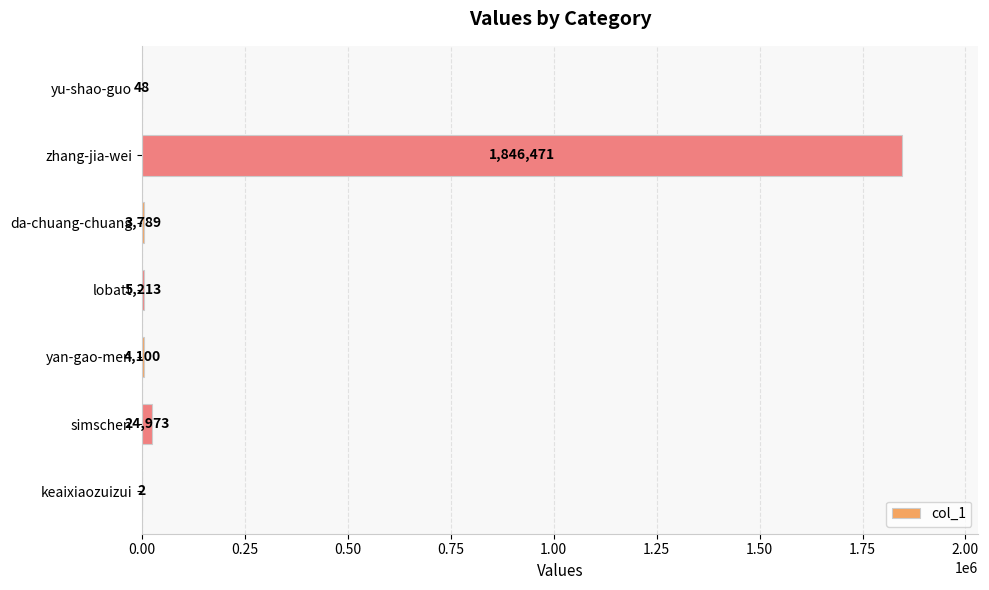

How many series are shown in this chart?

1